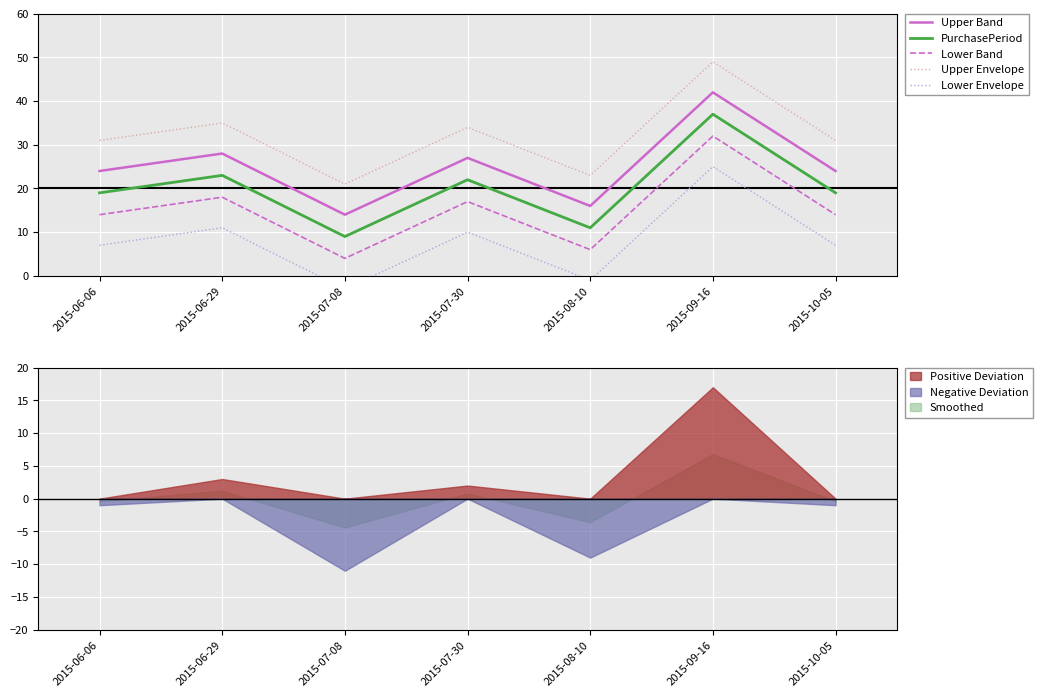

Between 2015-06-06 and 2015-06-29, which is larger?

2015-06-29